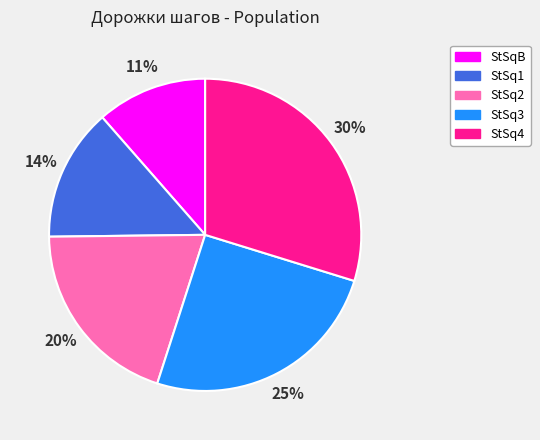

Is there any slice that represents more than half of the pie?

No